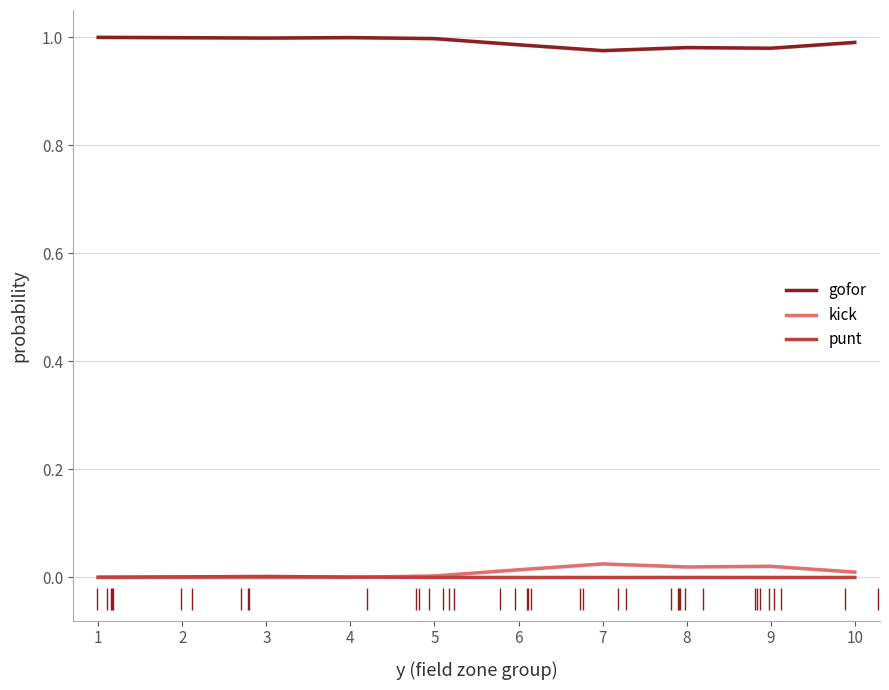

Which has a higher value, 5 or 10?

5